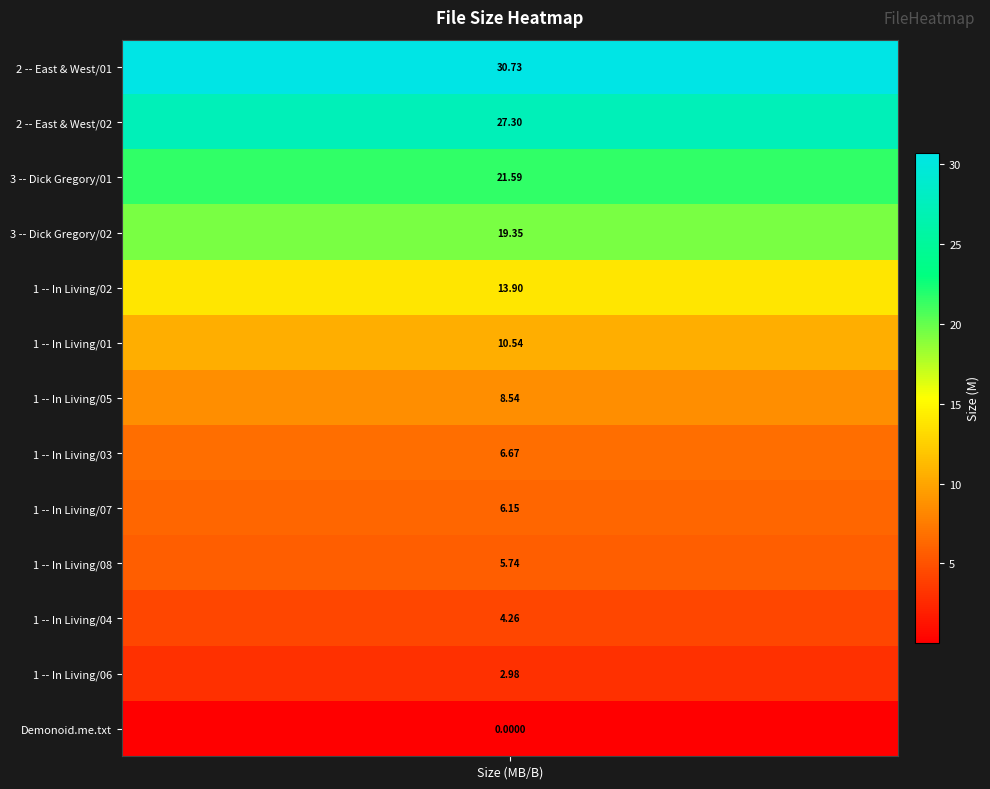

Which label corresponds to the smallest value in the chart?

Demonoid.me.txt